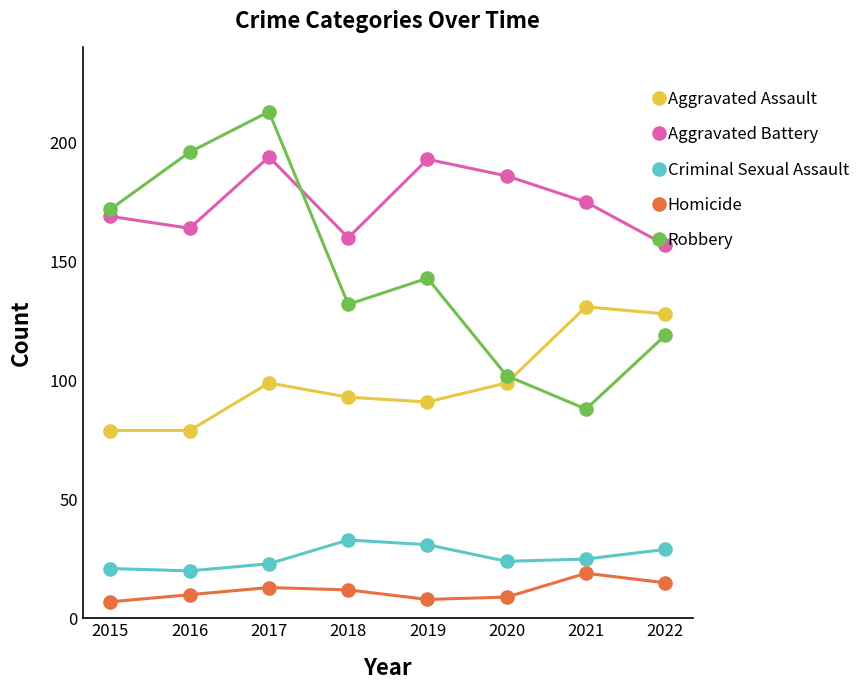

True or false: Aggravated Assault and Aggravated Battery intersect in this chart.

False